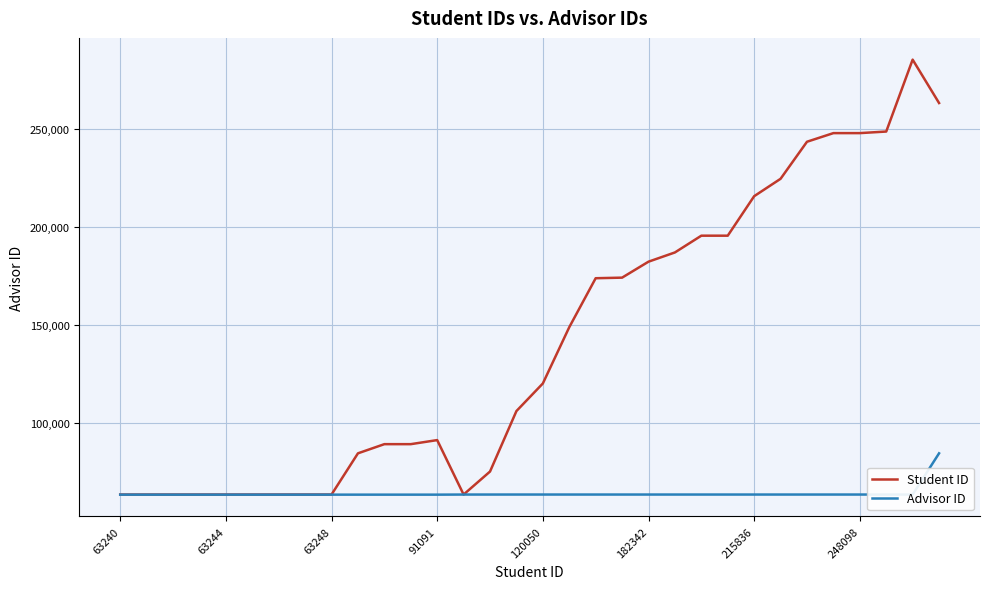

Which series has the largest range (max minus min)?

Student ID